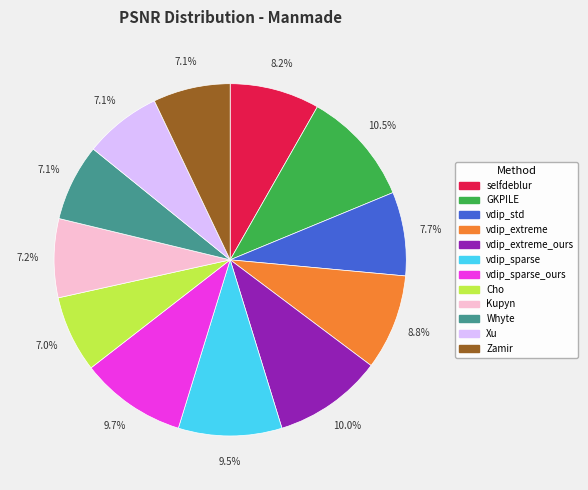

Which category has the biggest portion of the pie?

GKPILE